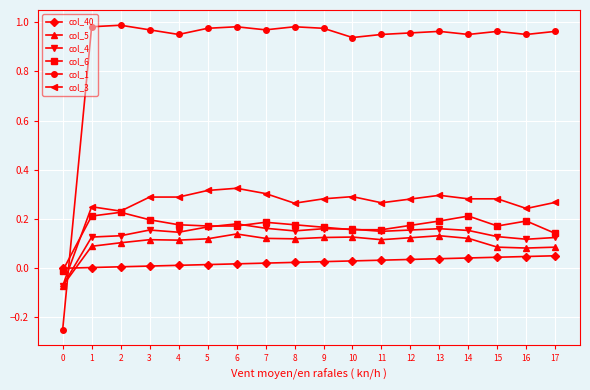

Is the value of col_40 at 16 greater than the value of col_5 at 13?

No